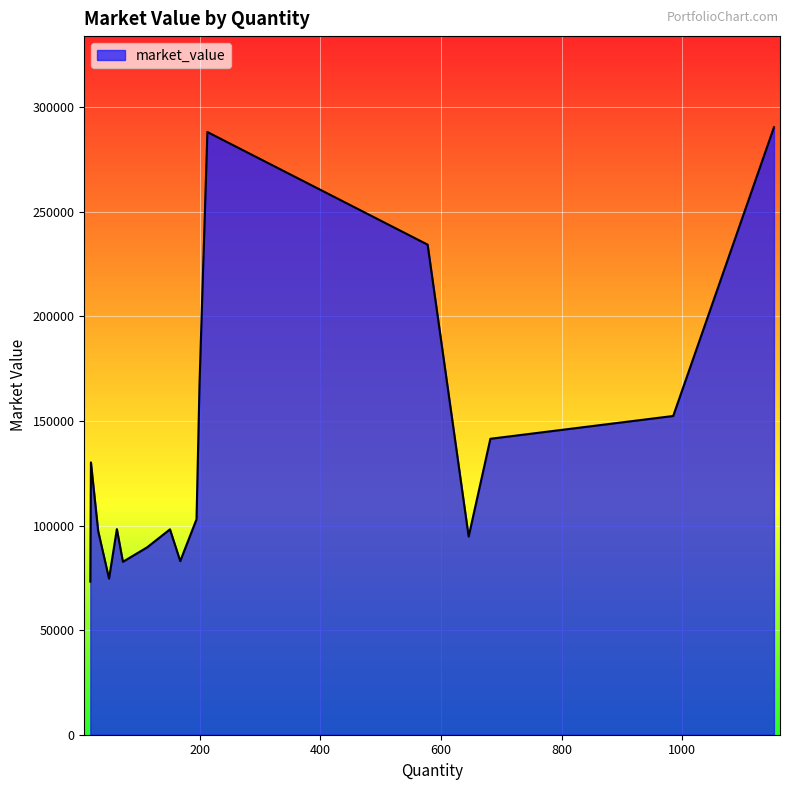

What is the maximum value shown in the chart?

290419.2